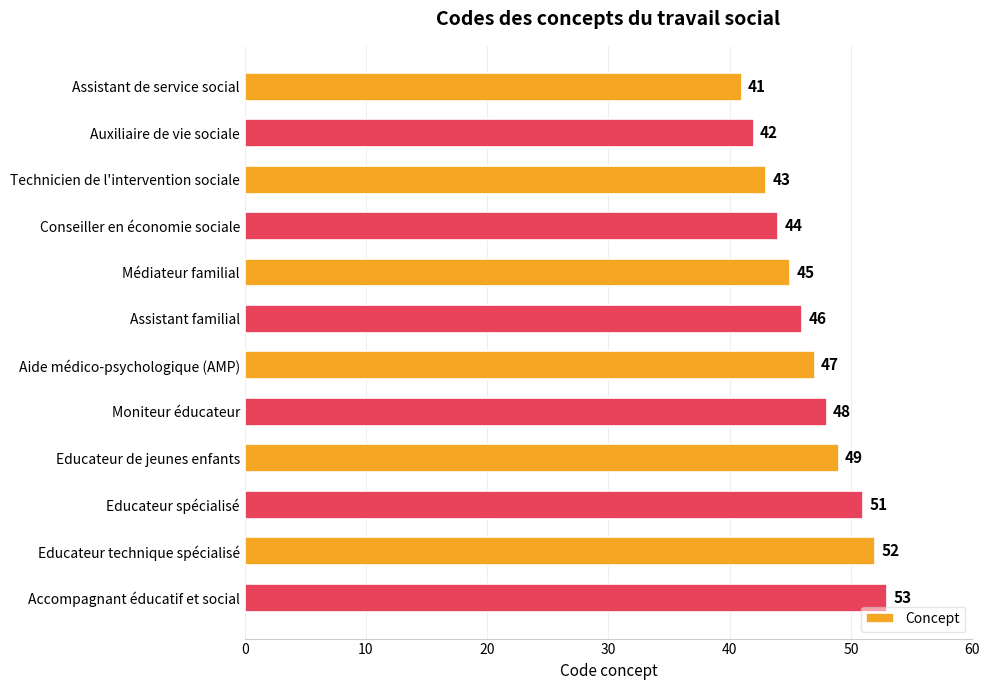

At which label is the value closest to 47?

Aide médico-psychologique (AMP)